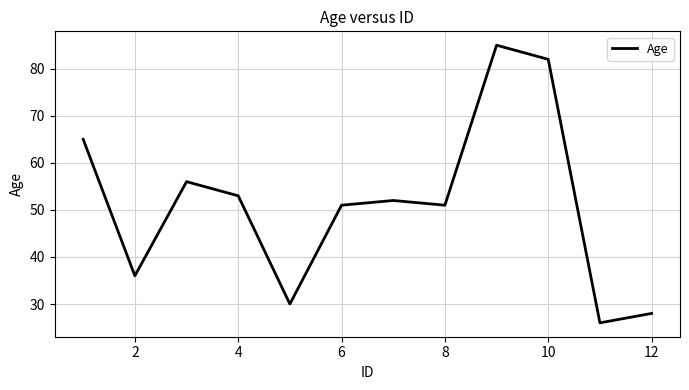

How many values are between 36 and 65?

7